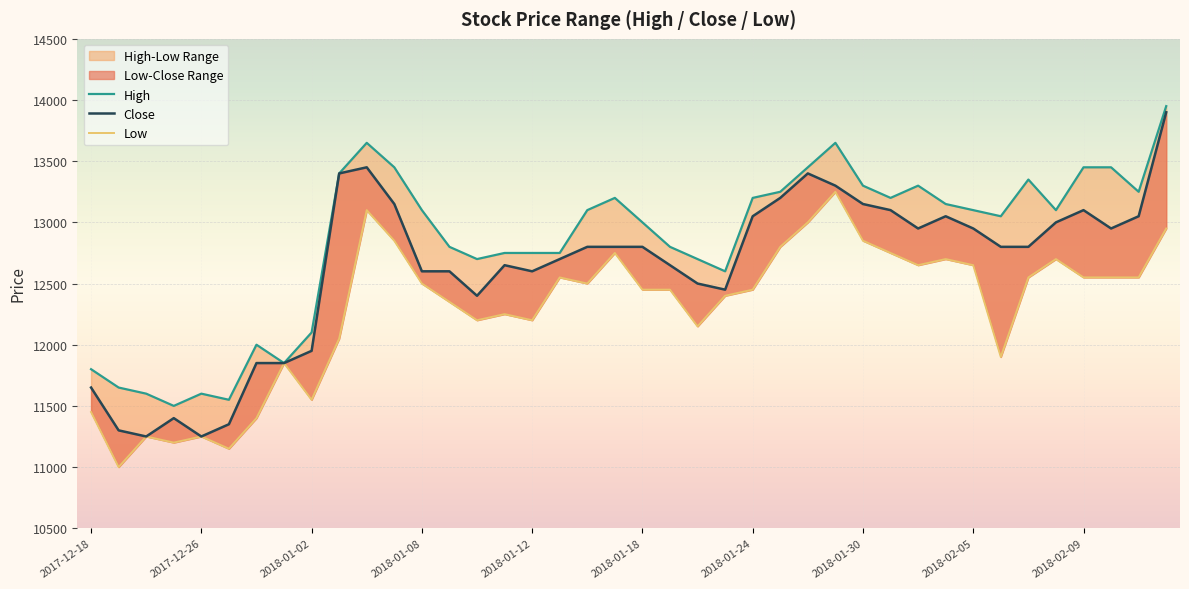

What is the value of the High point at the 10th from the left?

13400